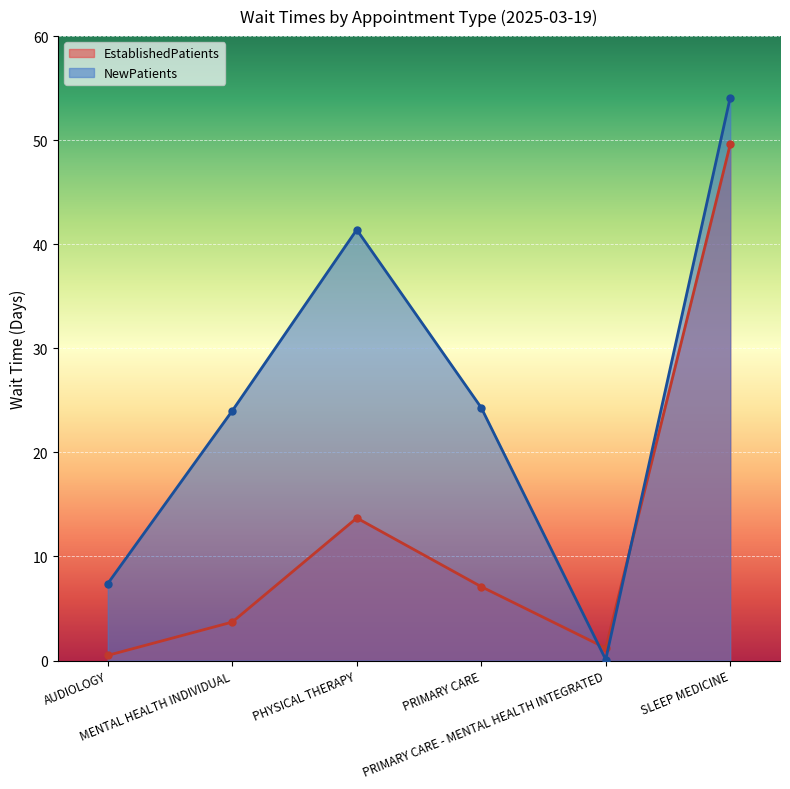

List the labels in order of NewPatients value, smallest first.

PRIMARY CARE - MENTAL HEALTH INTEGRATED, AUDIOLOGY, MENTAL HEALTH INDIVIDUAL, PRIMARY CARE, PHYSICAL THERAPY, SLEEP MEDICINE